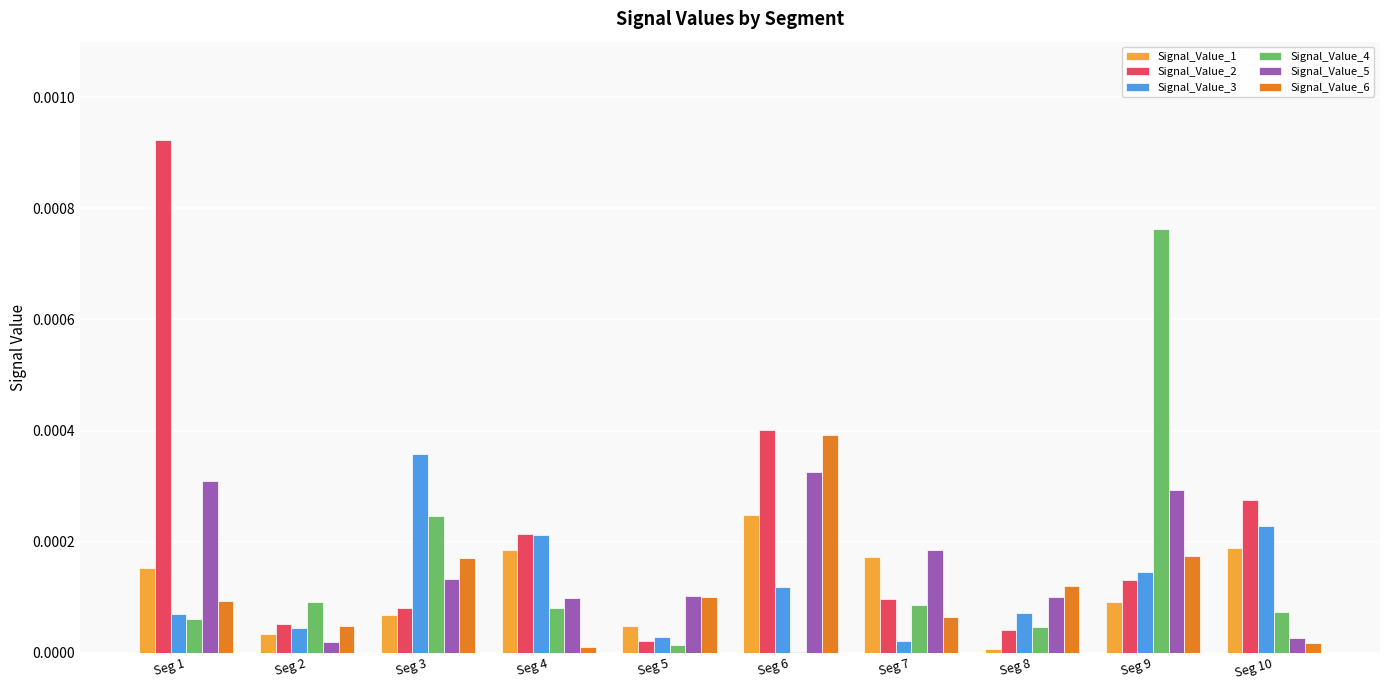

The value of Signal_Value_3 at Seg 10 is 0.0. True or false?

True